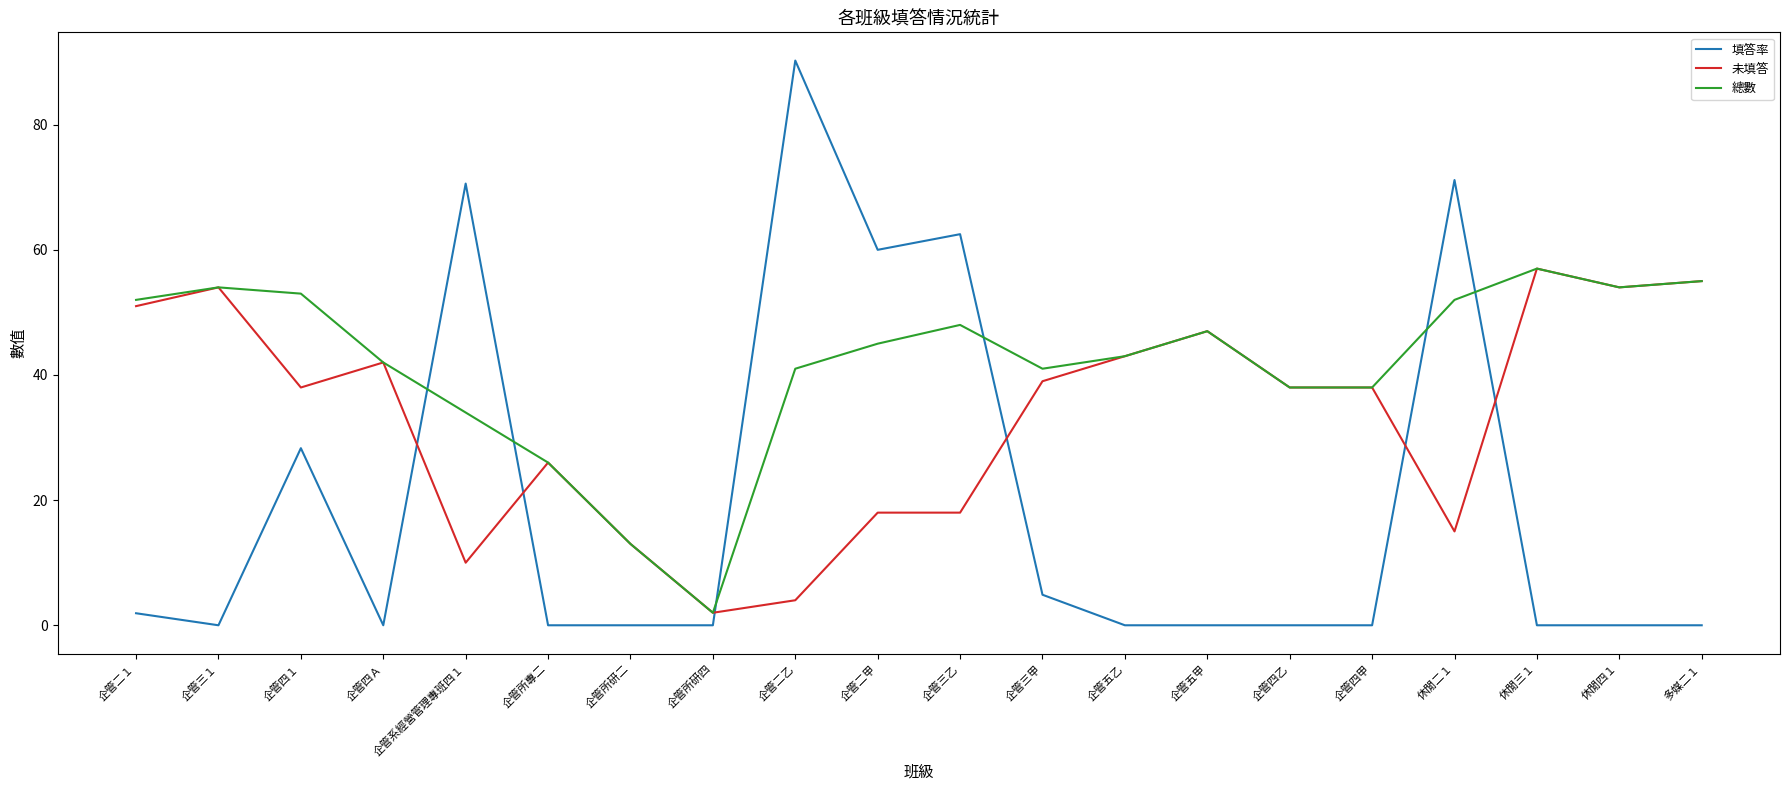

Rank the series by their average value, from lowest to highest.

填答率, 未填答, 總數